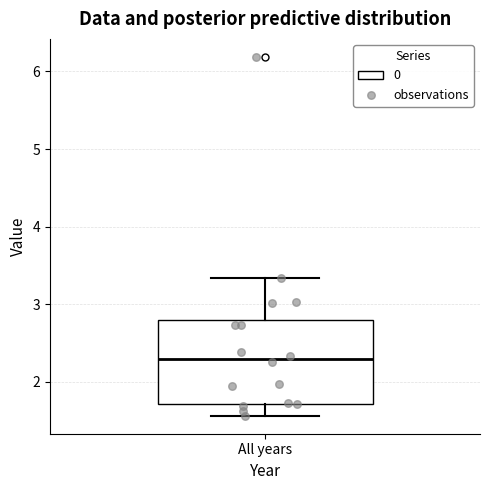

Transcribe this box plot: give where the median line is, the range the box spans, and where the two whiskers end, as read against the y-axis. The values are not printed on the chart, so give them approximately, as read against the axis.

median 2.3, box 1.7 to 2.8, whiskers 1.6 to 3.3